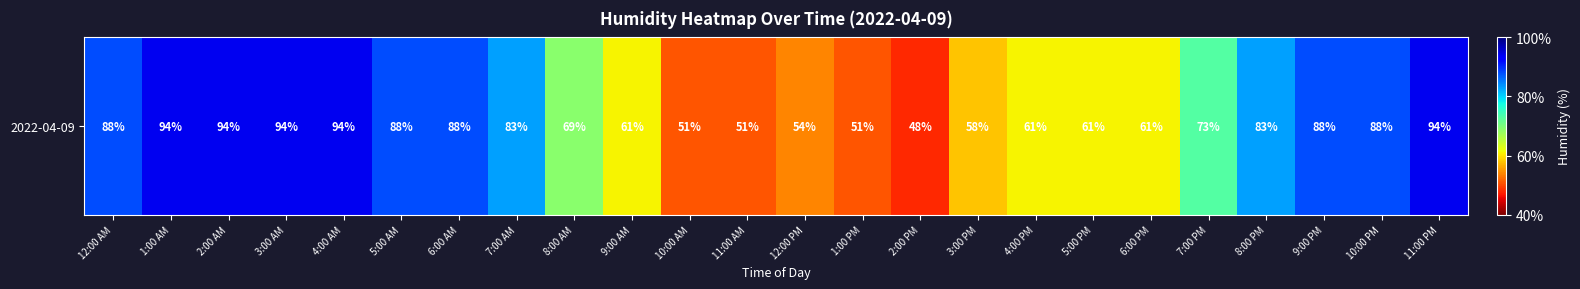

Is it true that the value at 6:00 PM is 92?

False